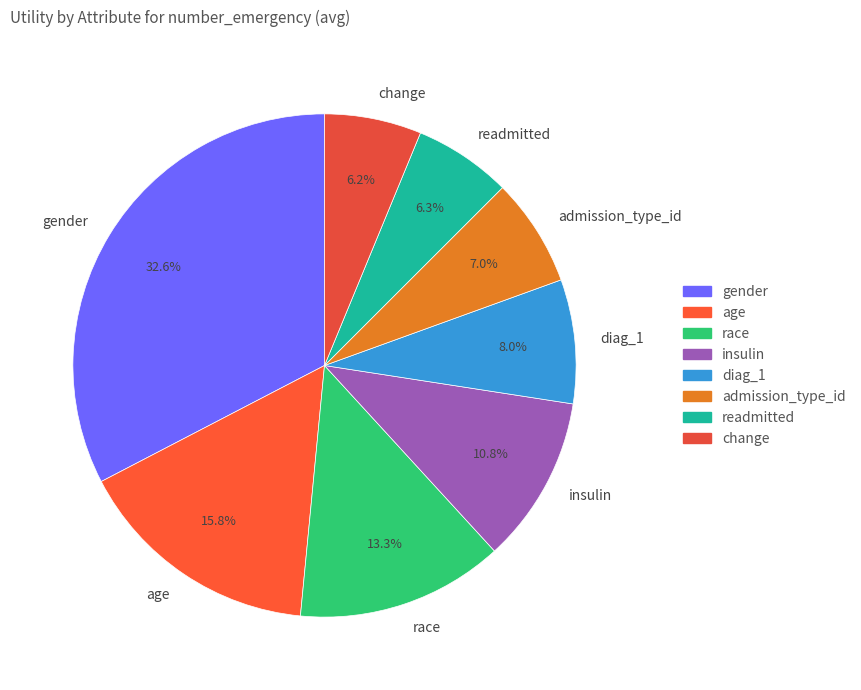

Approximately how many times larger is the value at diag_1 compared to gender?

0.2